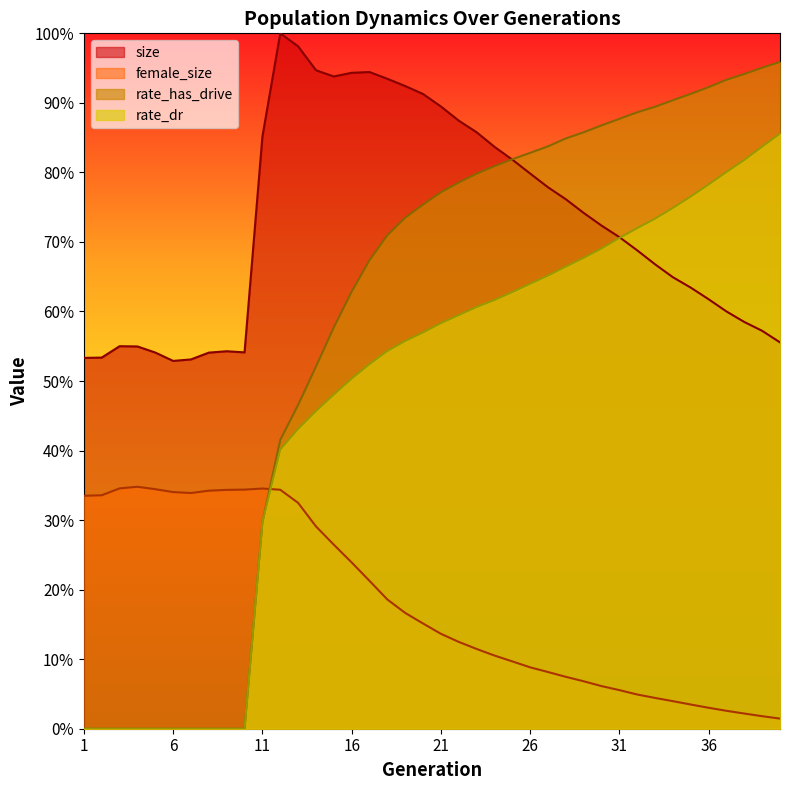

Rank the categories by rate_has_drive value from lowest to highest.

1, 2, 3, 4, 5, 6, 7, 8, 9, 10, 11, 12, 13, 14, 15, 16, 17, 18, 19, 20, 21, 22, 23, 24, 25, 26, 27, 28, 29, 30, 31, 32, 33, 34, 35, 36, 37, 38, 39, 40